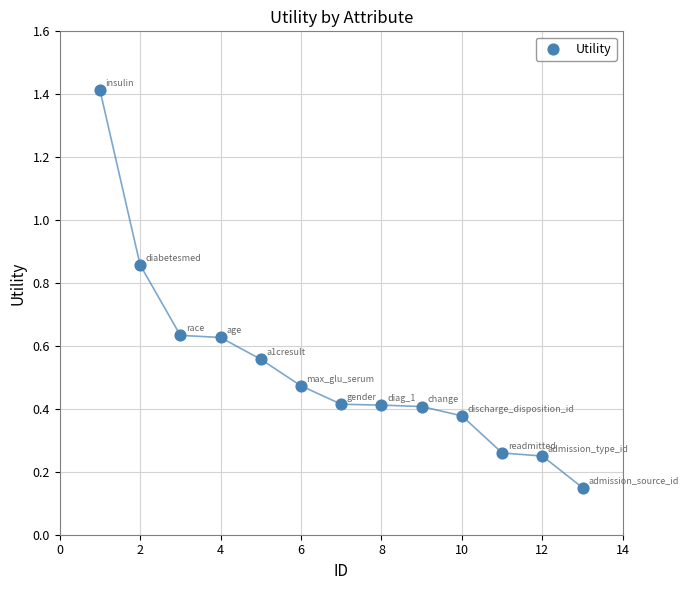

What is the range of Y values (max minus min)?

1.3